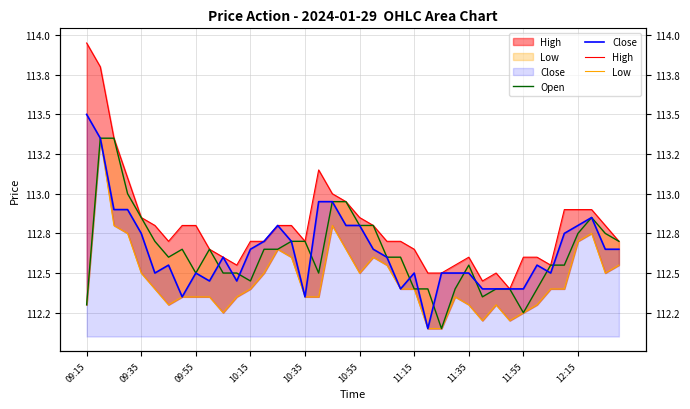

Which series has the largest range (max minus min)?

High